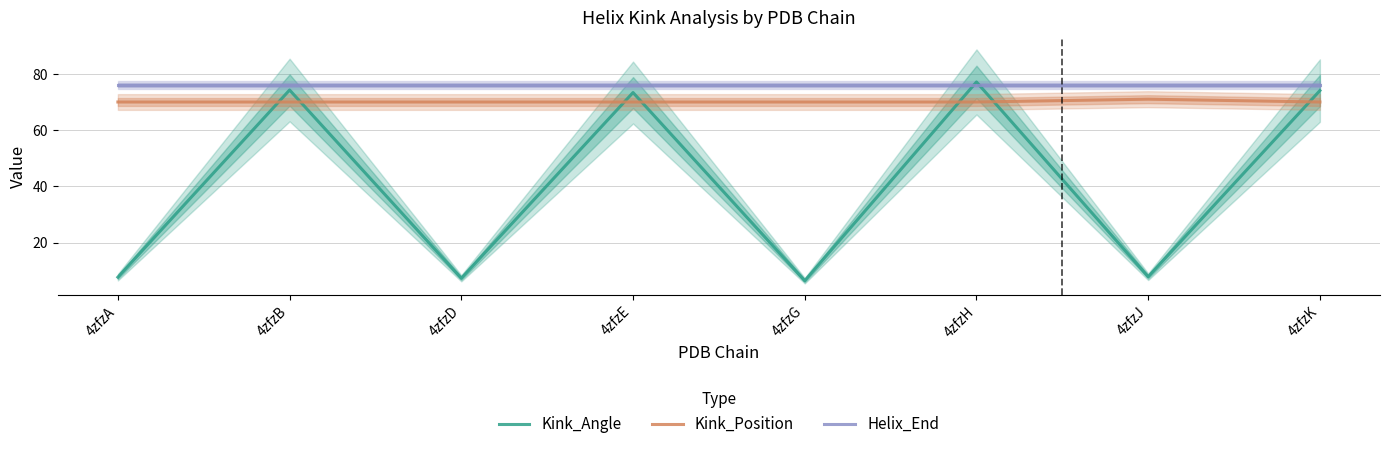

Reading left to right, list all the values displayed in this chart.

Kink_Angle: 7.7	74.3	7.3	73.4	6.4	77.1	7.9	74.1
Kink_Position: 70.0	70.0	70.0	70.0	70.0	70.0	71.0	70.0
Helix_End: 76.0	76.0	76.0	76.0	76.0	76.0	76.0	76.0